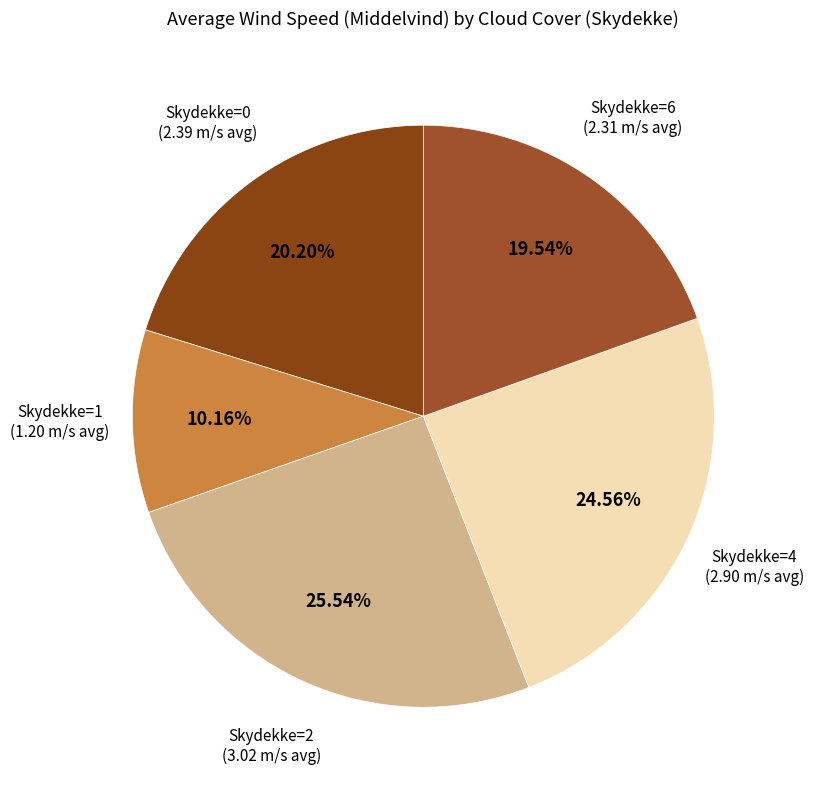

Which has a higher value, Skydekke=0 or Skydekke=6?

Skydekke=0